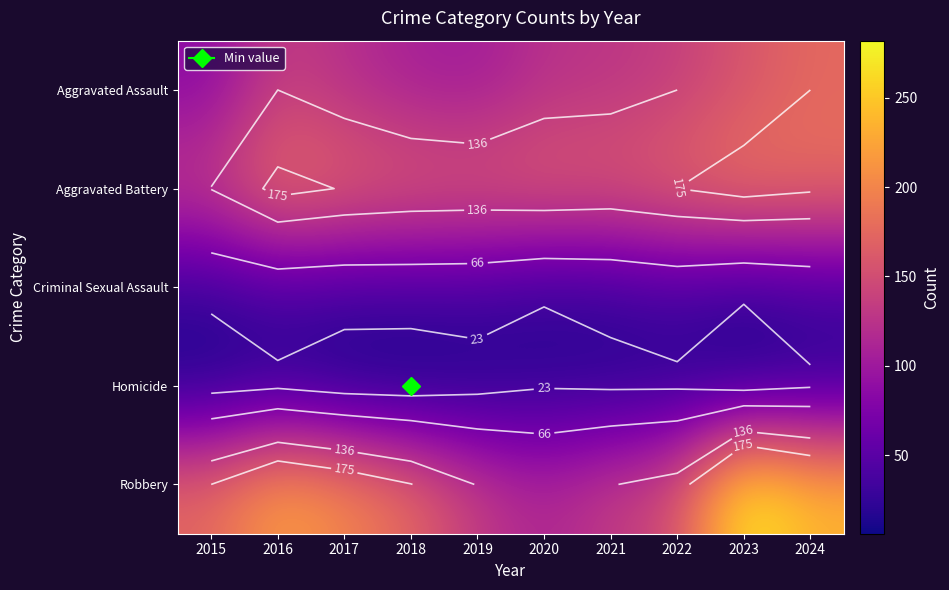

How many values in the Robbery series exceed 176?

4